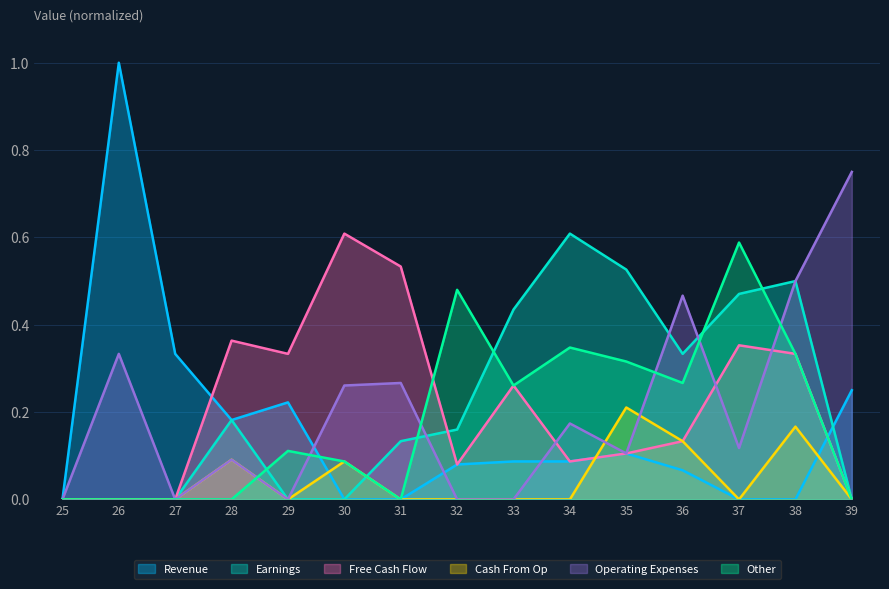

How many lines are shown in the chart?

6